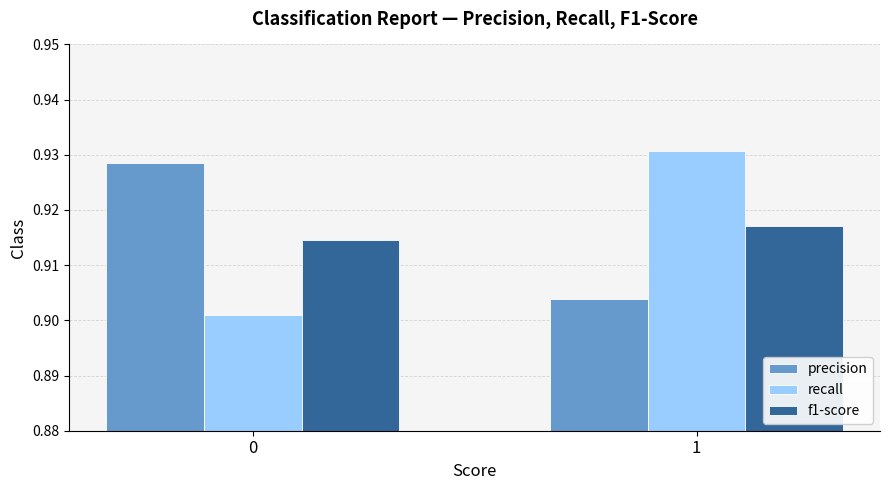

Which series has the largest range (max minus min)?

recall